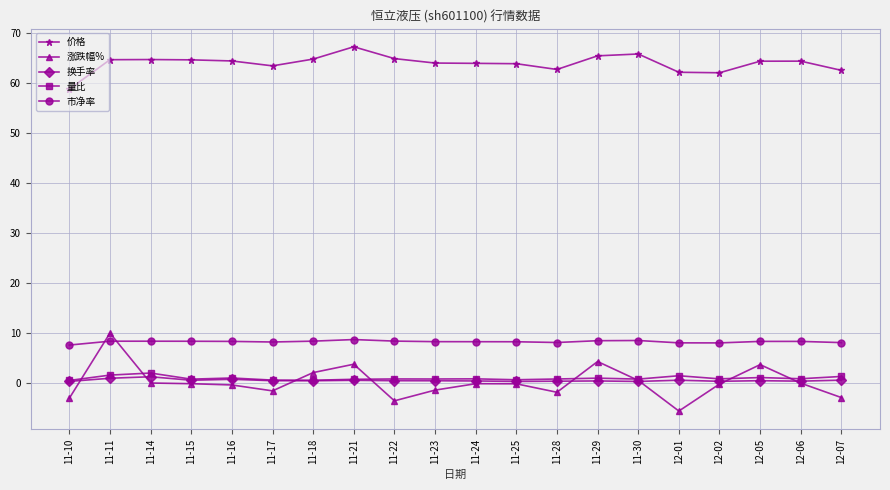

Which label corresponds to the smallest value in the chart?

12-01